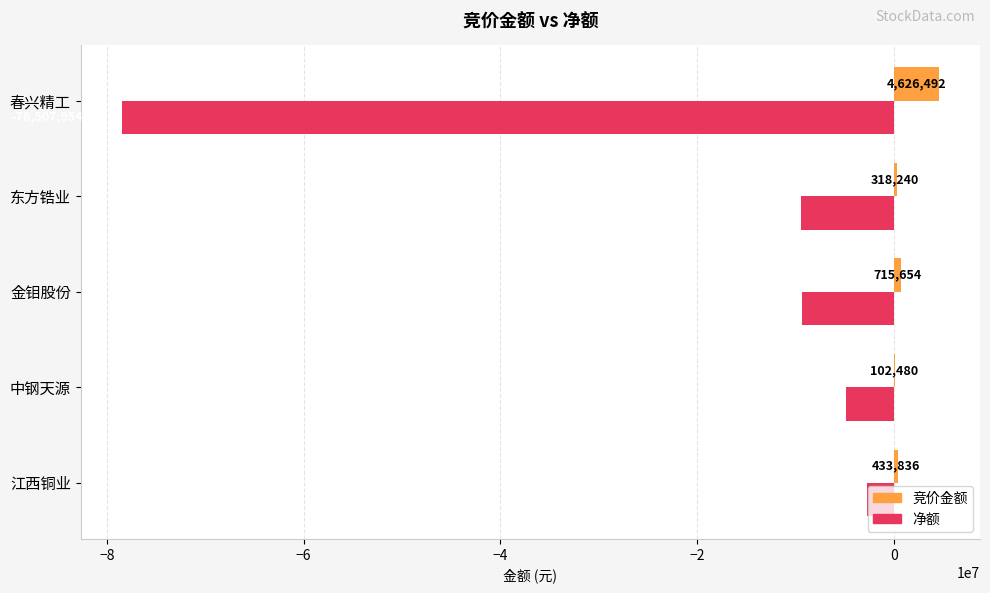

What are all the series names shown in the legend?

竞价金额, 净额